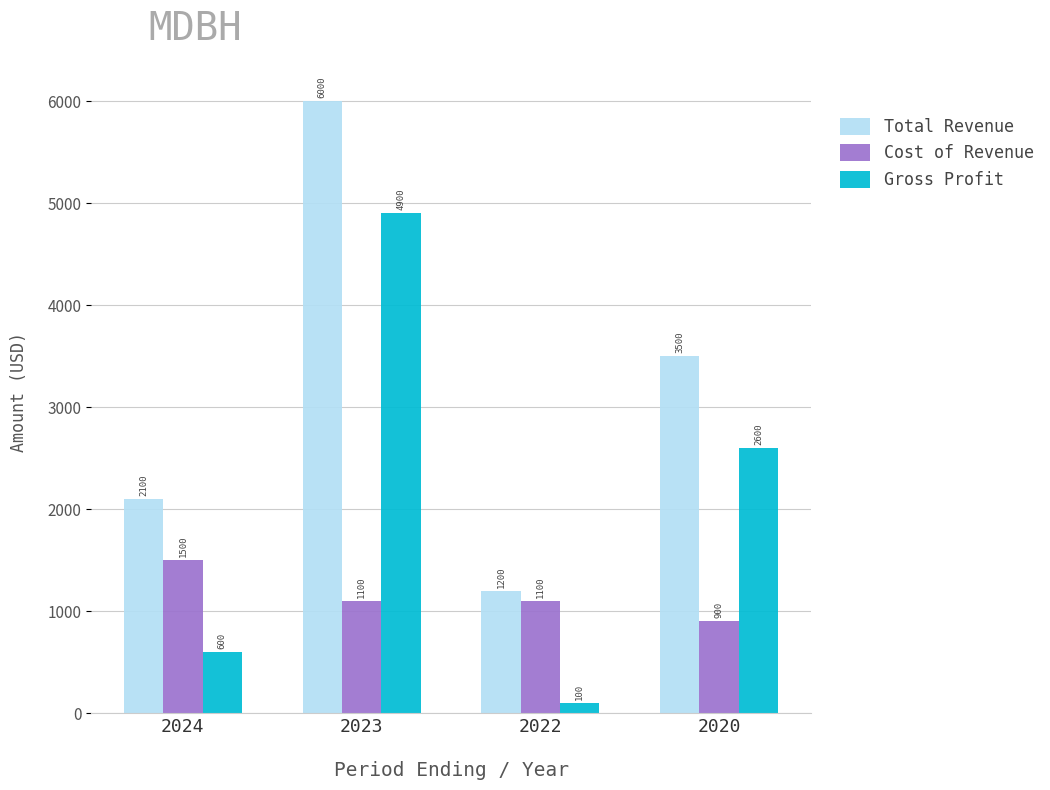

What is the difference between the Total Revenue values at 2020 and 2022?

2300